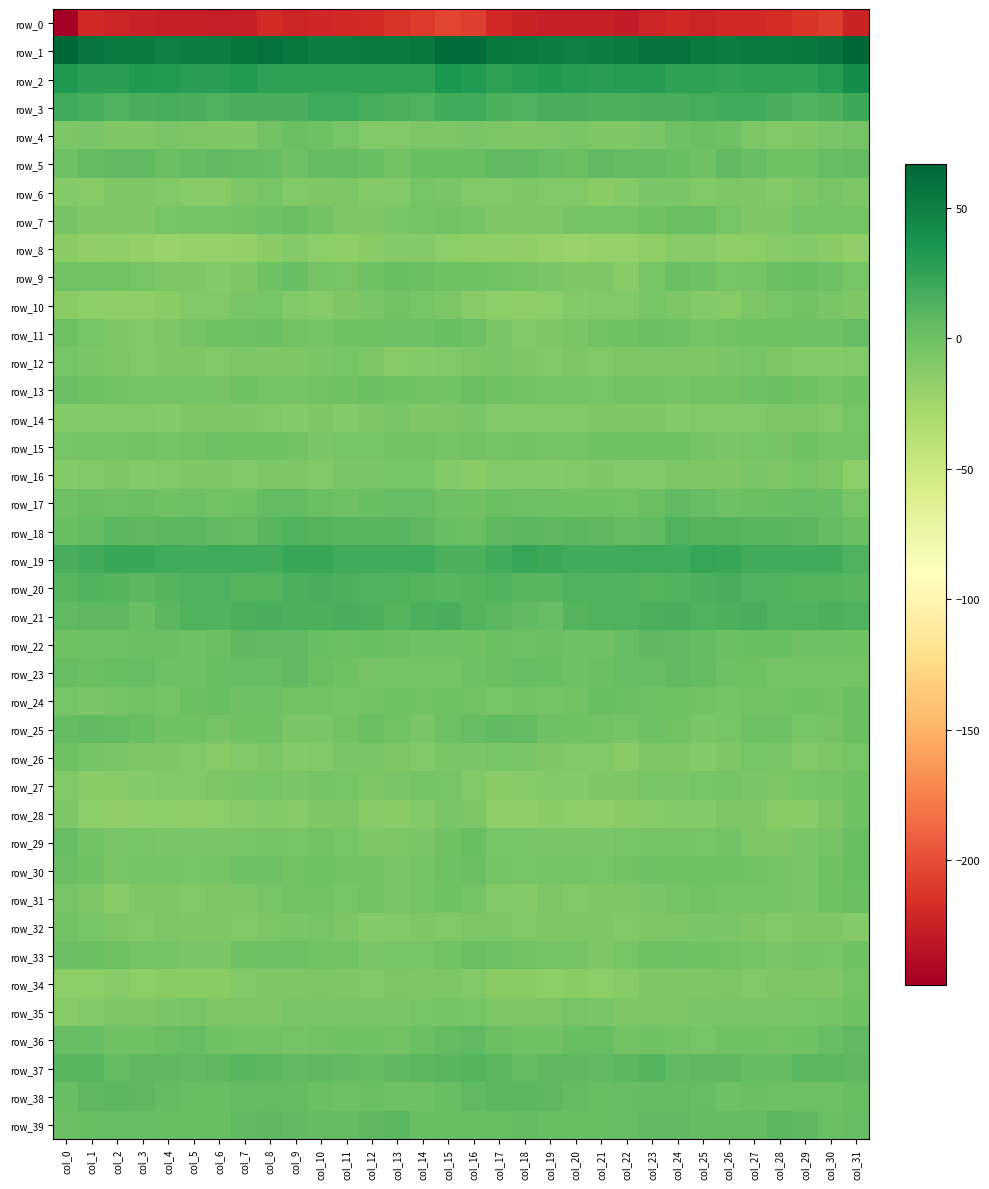

List the labels in order of row_6 value, smallest first.

col_21, col_5, col_6, col_1, col_28, col_22, col_0, col_12, col_25, col_16, col_20, col_17, col_13, col_4, col_19, col_9, col_3, col_10, col_27, col_2, col_18, col_29, col_26, col_7, col_11, col_31, col_23, col_24, col_15, col_30, col_14, col_8